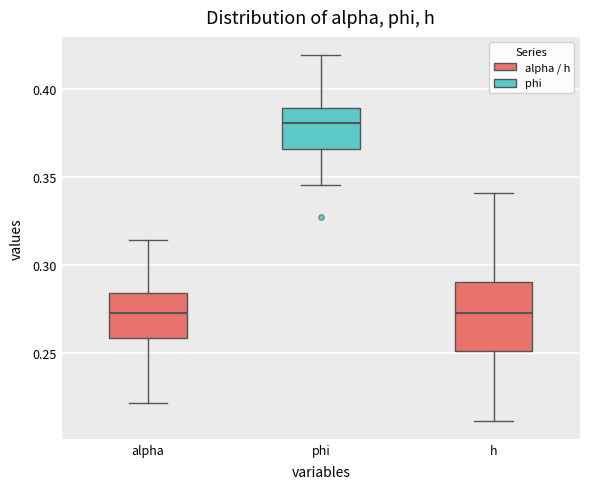

Reading left to right, read every box against the y-axis: the position of its median line, the range the box covers, and the ends of its whiskers. The values are not printed on the chart, so give them approximately, as read against the axis.

alpha: median 0.270, box 0.260 to 0.285, whiskers 0.220 to 0.315
phi: median 0.380, box 0.365 to 0.390, whiskers 0.345 to 0.420
h: median 0.275, box 0.250 to 0.290, whiskers 0.210 to 0.340